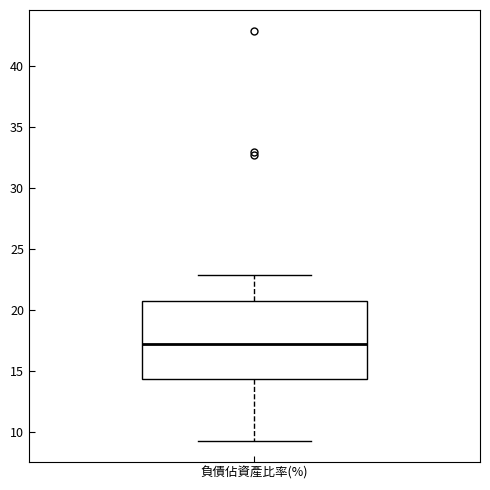

Read this box plot against the y-axis: the position of the median line, the range covered by the box, and the ends of both whiskers. The values are not printed on the chart, so give them approximately, as read against the axis.

median 17.0, box 14.5 to 21.0, whiskers 9.5 to 23.0